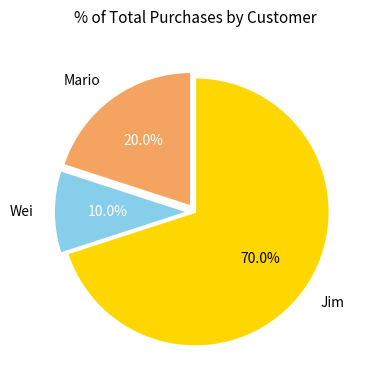

What is the ratio of the value at Jim to the value at Mario?

3.5